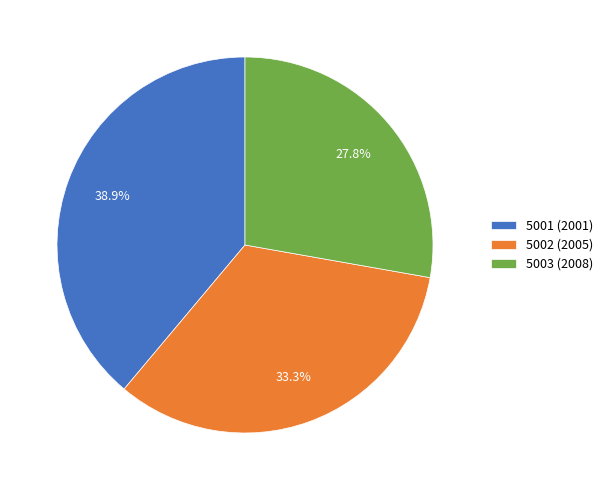

What percentage is the 5003 (2008) slice, to the nearest percent?

28%